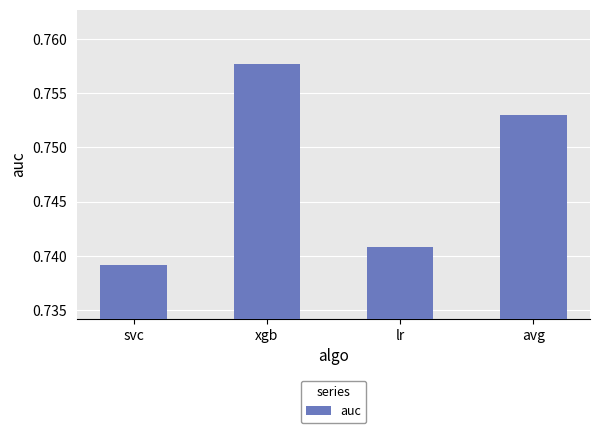

Which label corresponds to the largest value in the chart?

xgb